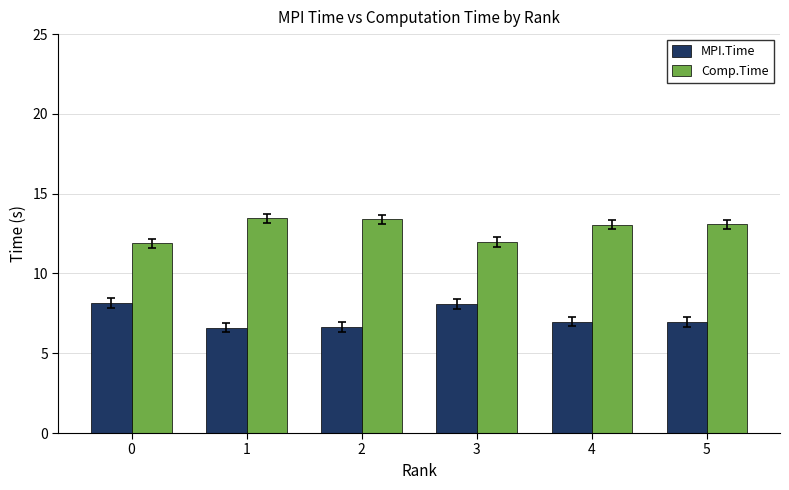

What is the difference between the highest and lowest values at 1?

6.8